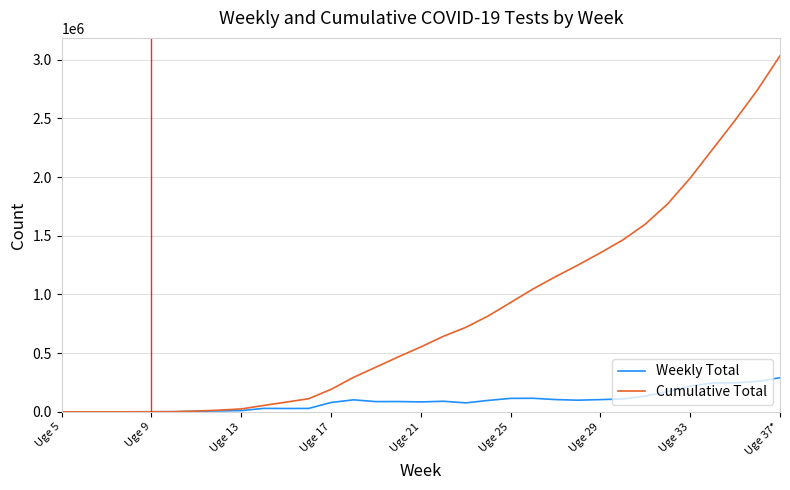

Rank the series by their maximum value, from highest to lowest.

Cumulative Total, Weekly Total